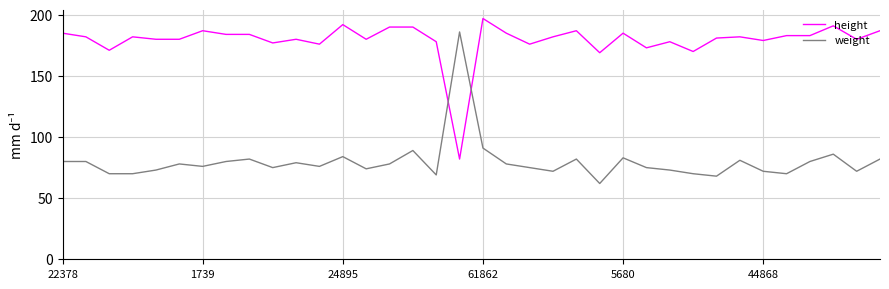

What is the lowest value of the weight series?

62